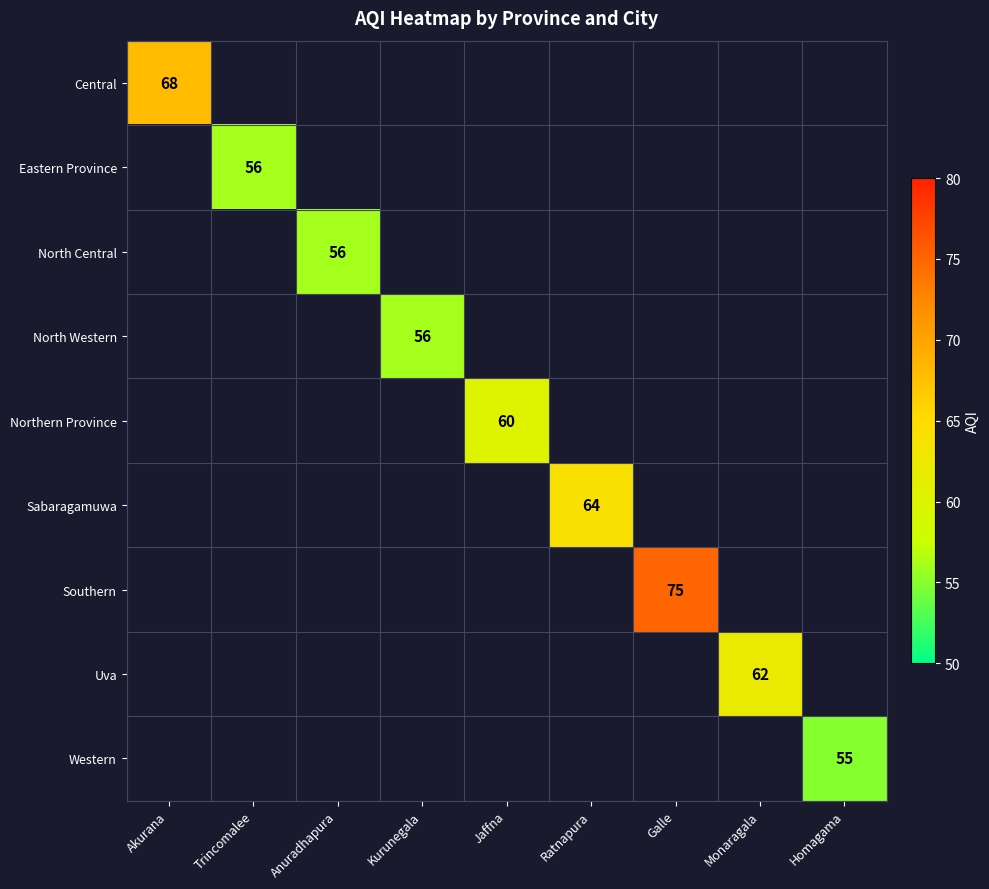

Count the number of categories in the chart.

9